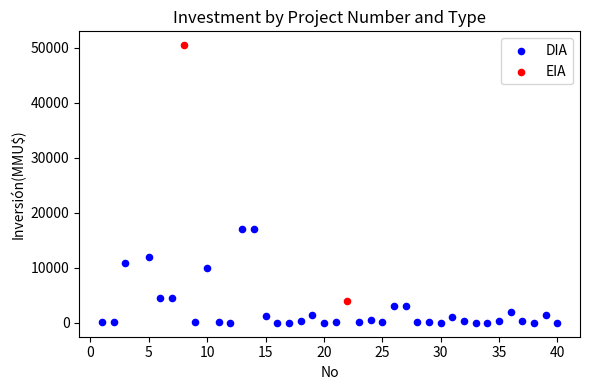

What are all the series names shown in the legend?

DIA, EIA